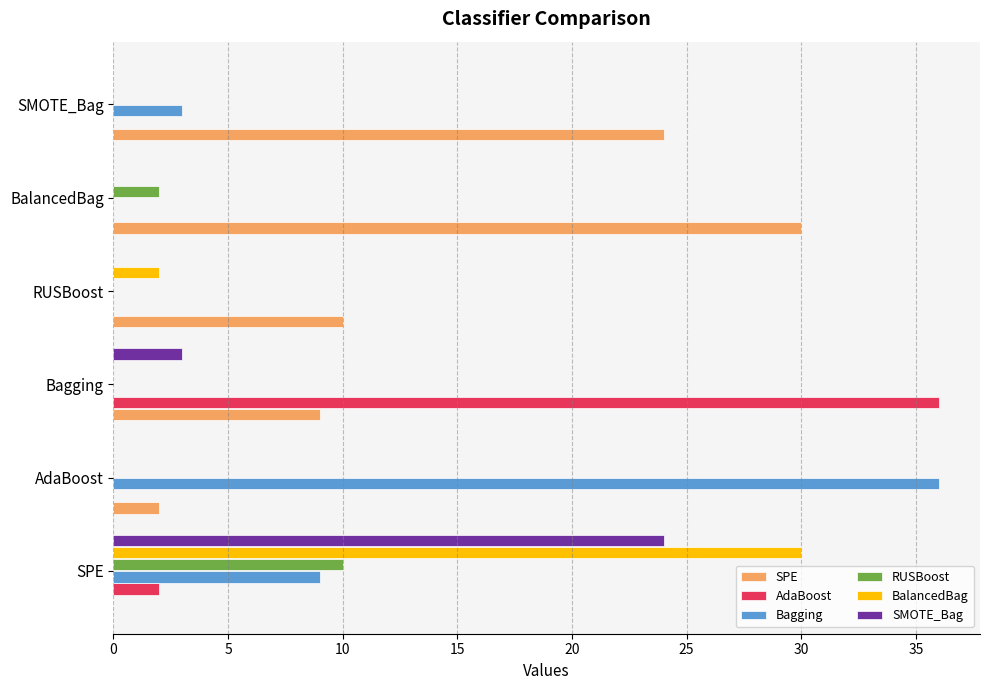

What is the sum of all SMOTE_Bag values?

27